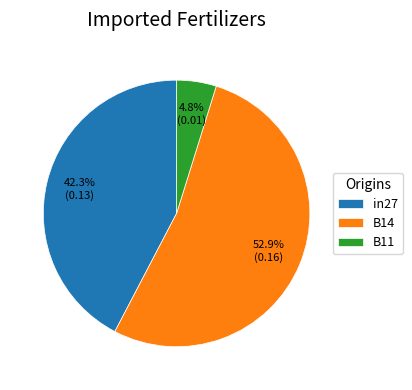

What is the largest slice in the pie chart?

B14